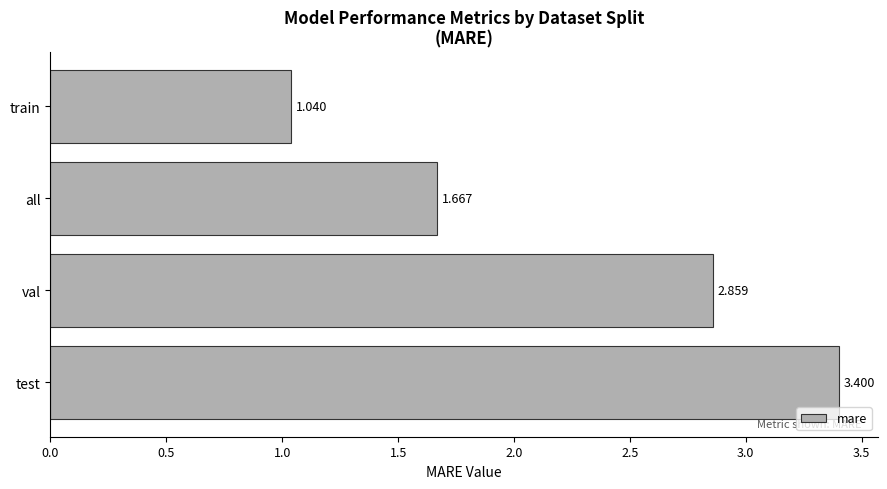

Rank the categories by value from lowest to highest.

train, all, val, test